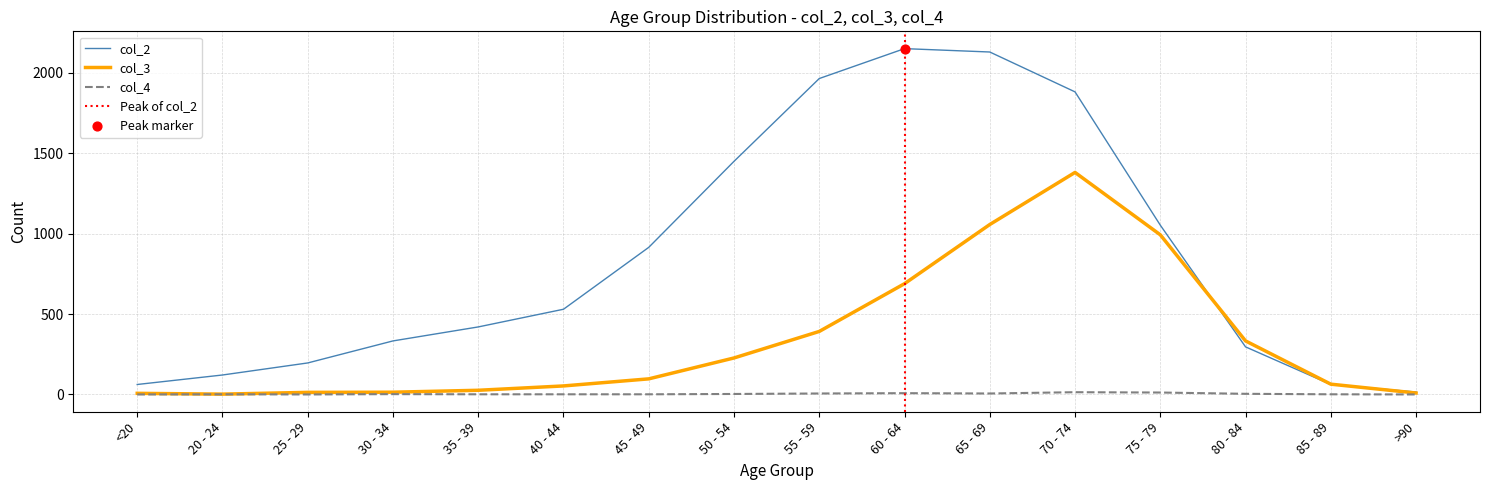

What is the total value across all series at 20 - 24?

124